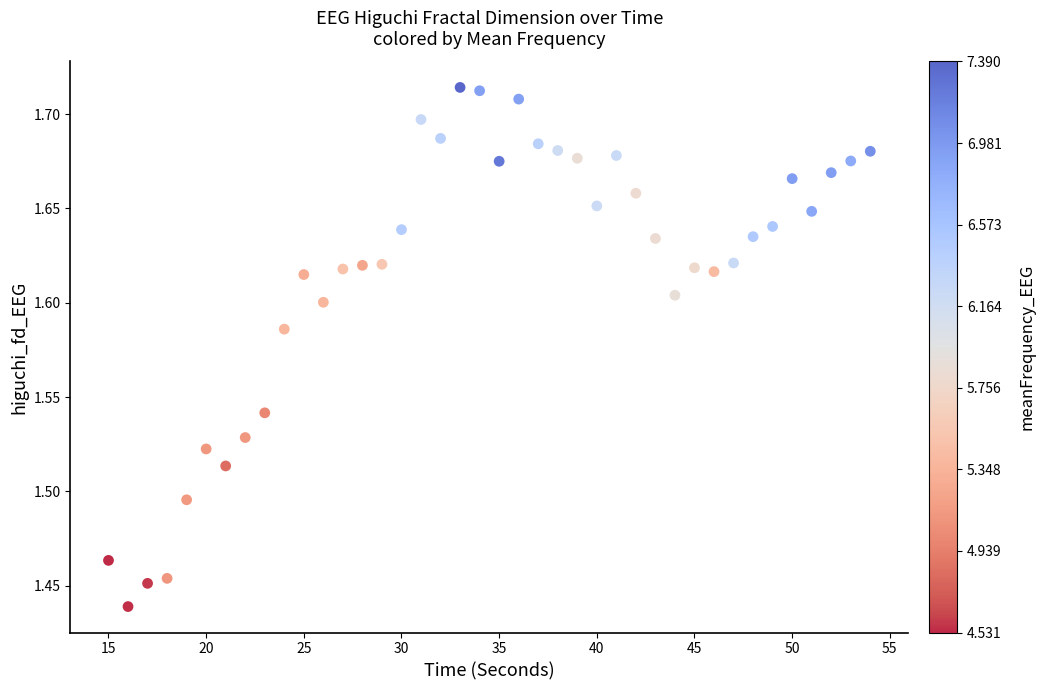

What is the range of Y values (max minus min)?

0.3